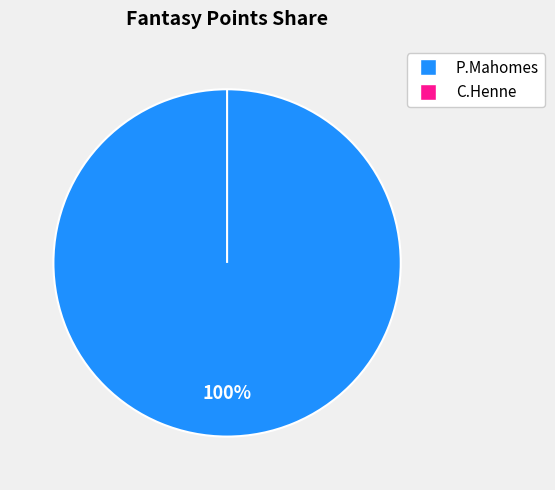

To the nearest percent, what is the average slice percentage?

50%